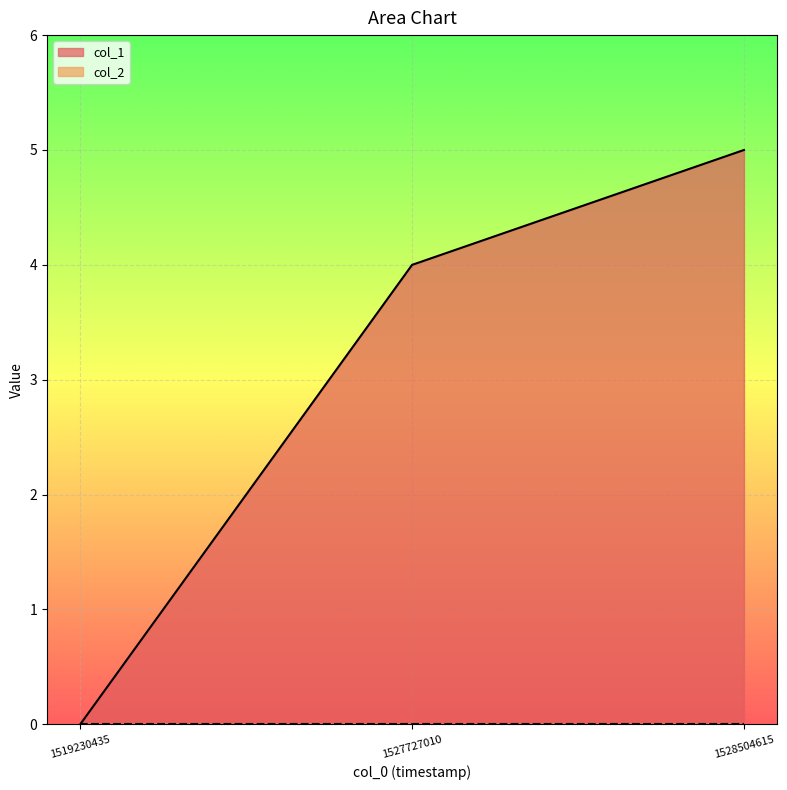

Rank the categories by value from lowest to highest.

1519230435, 1527727010, 1528504615